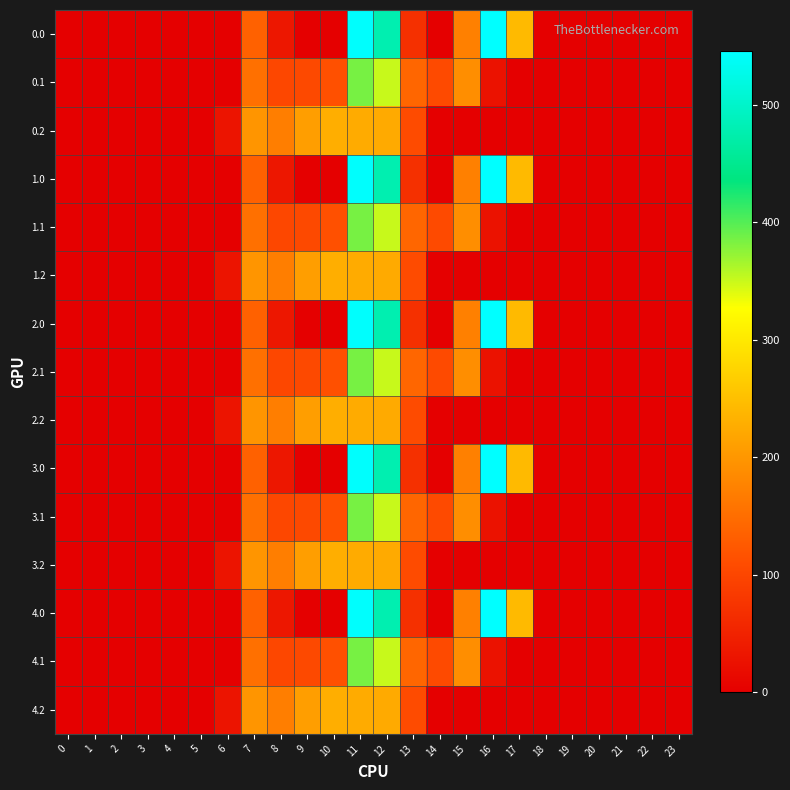

Rank the series at 0 from highest to lowest value.

0.0, 0.1, 0.2, 1.0, 1.1, 1.2, 2.0, 2.1, 2.2, 3.0, 3.1, 3.2, 4.0, 4.1, 4.2